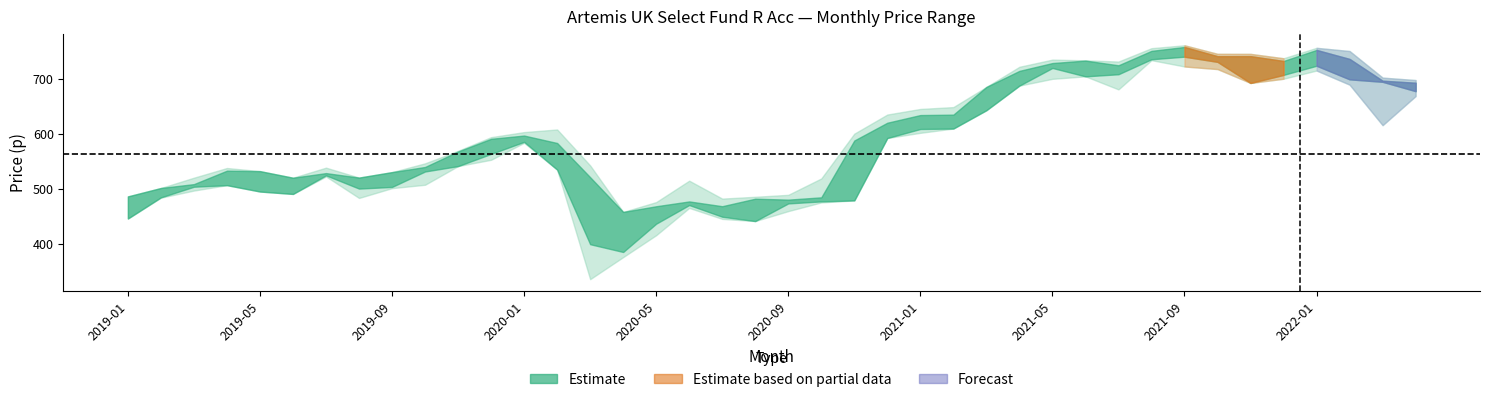

What is the total value across all series at 2021-04?

2809.6